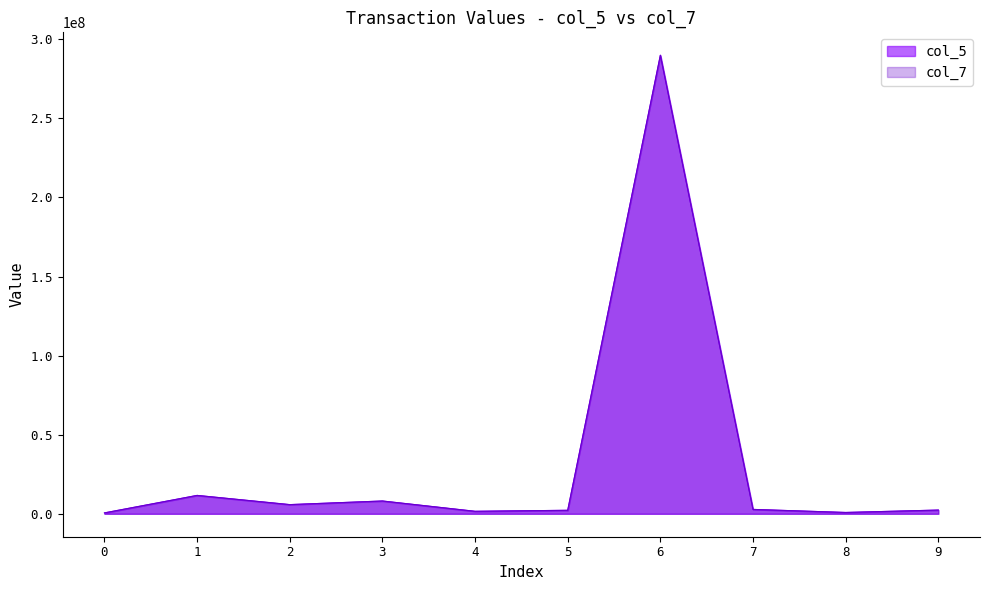

In col_5, how many points are lower than both neighbors (excluding endpoints)?

3